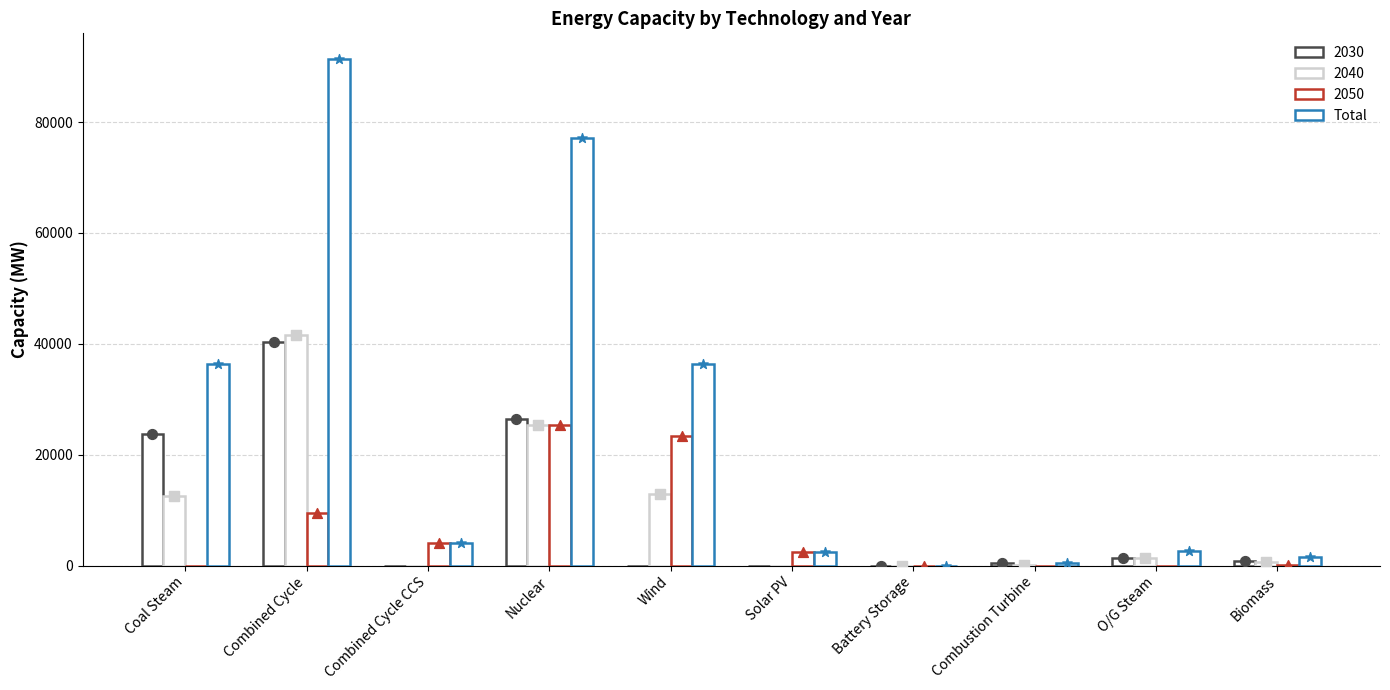

What is the ratio of the value at Nuclear to the value at Solar PV?

30.7